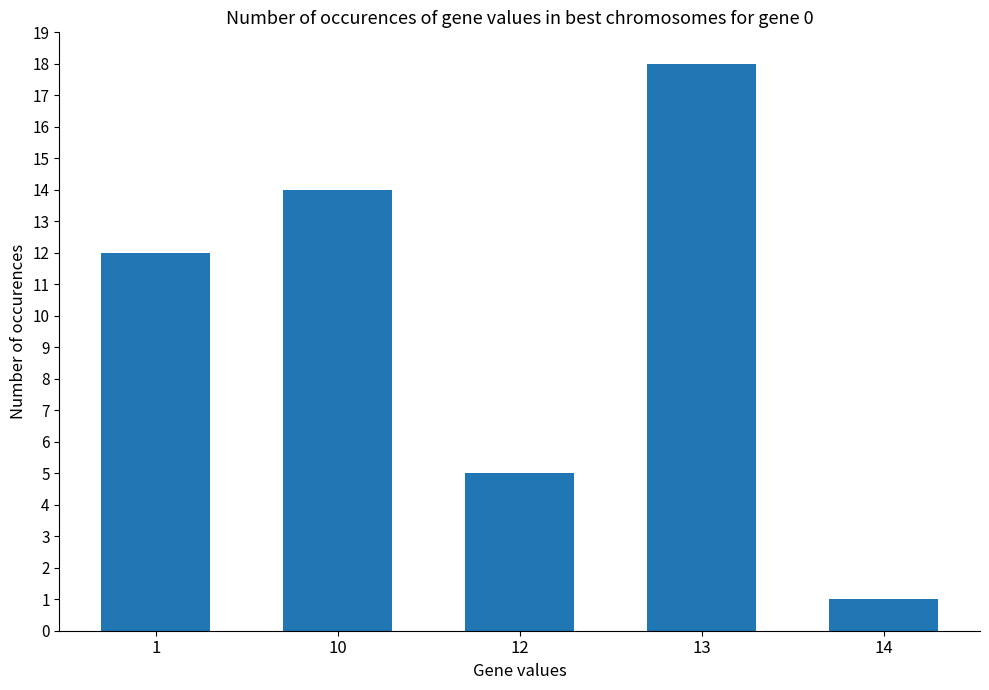

What value does the data have at 14?

1